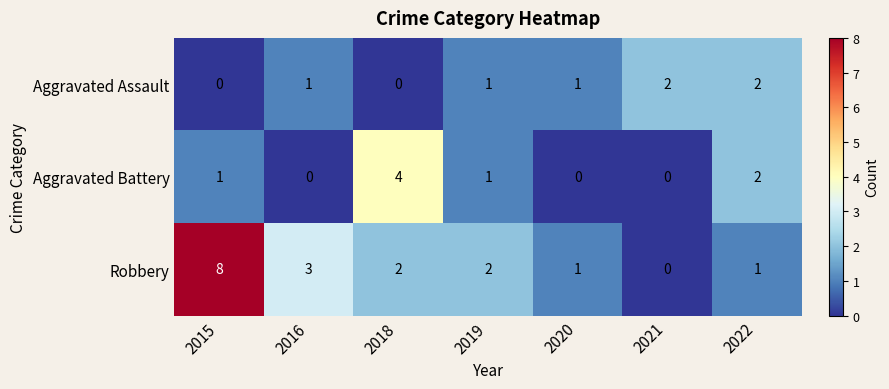

Count the number of categories in the chart.

7